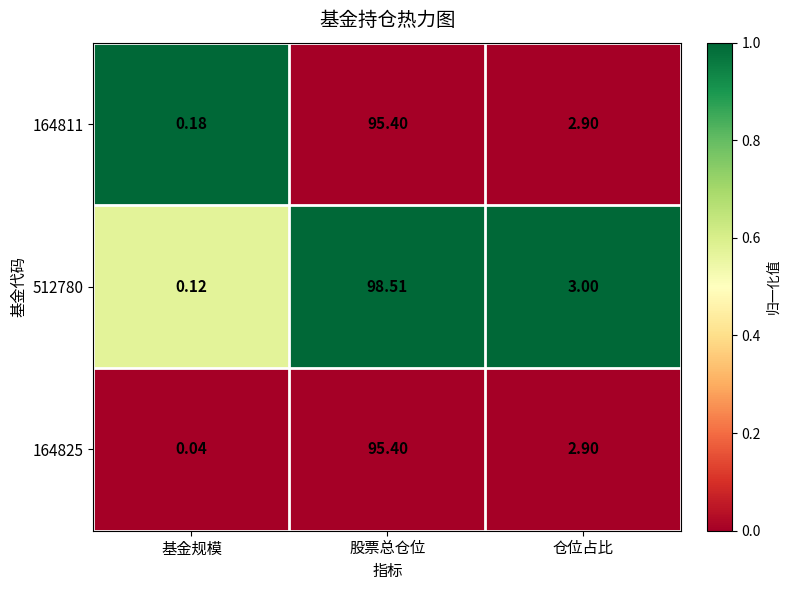

At which category does the chart reach its minimum across all series?

基金规模